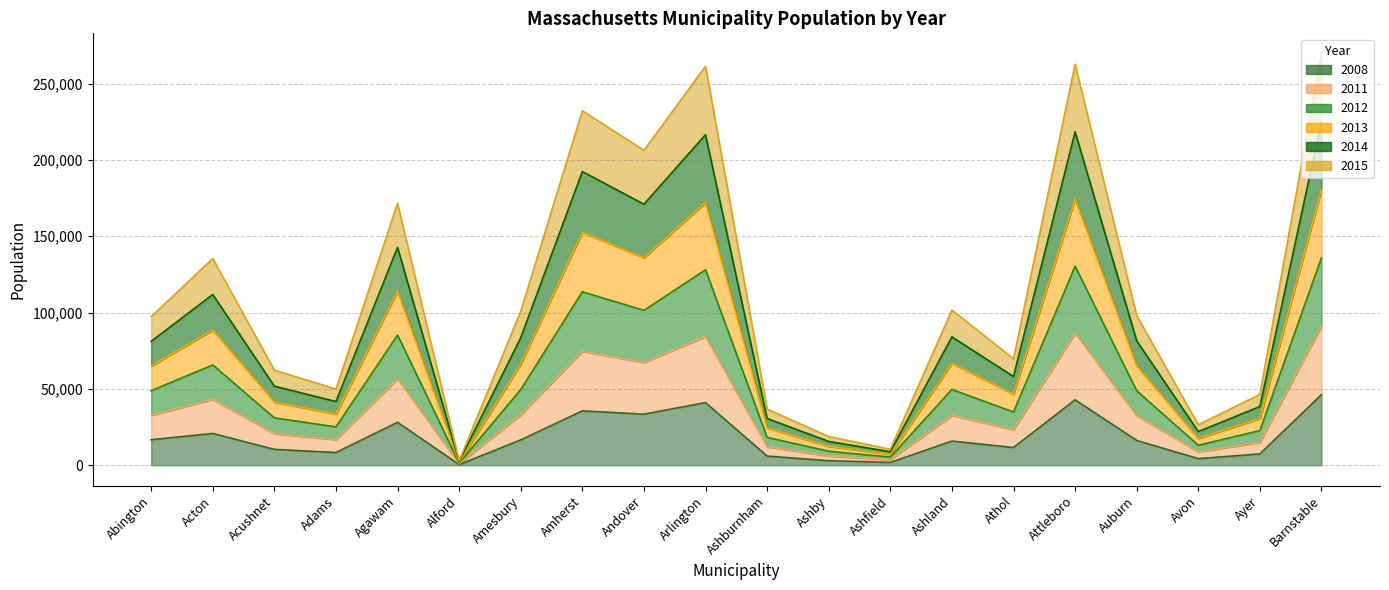

How many lines are shown in the chart?

6